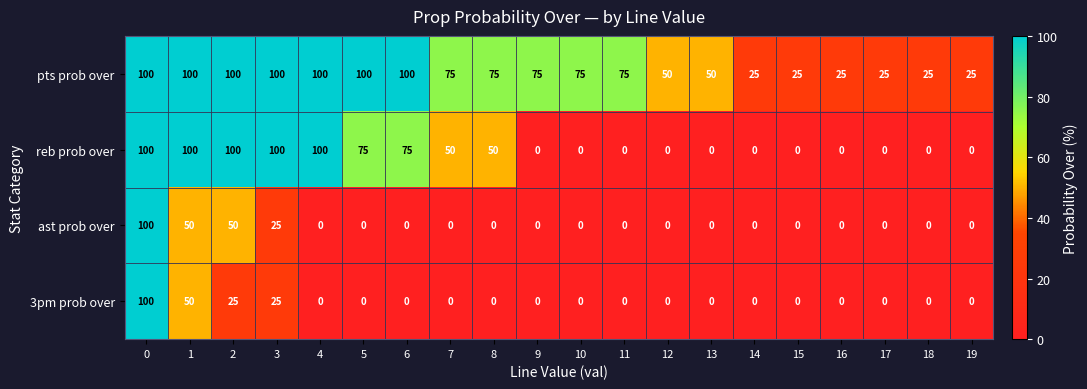

How many pts prob over values are between 25 and 100?

20